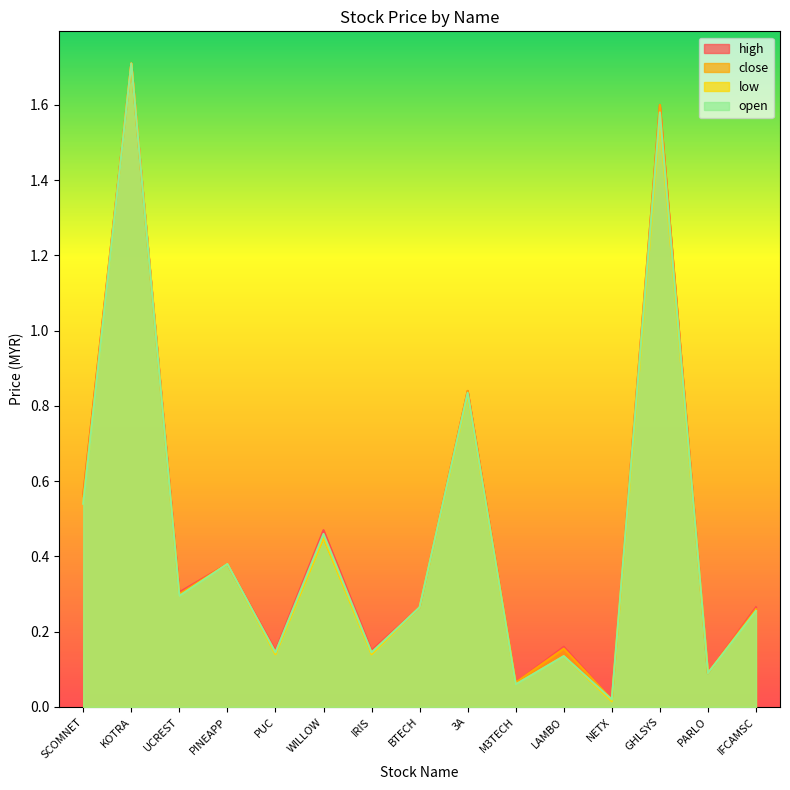

True or false: low has a value of 0.8 at 3A.

True